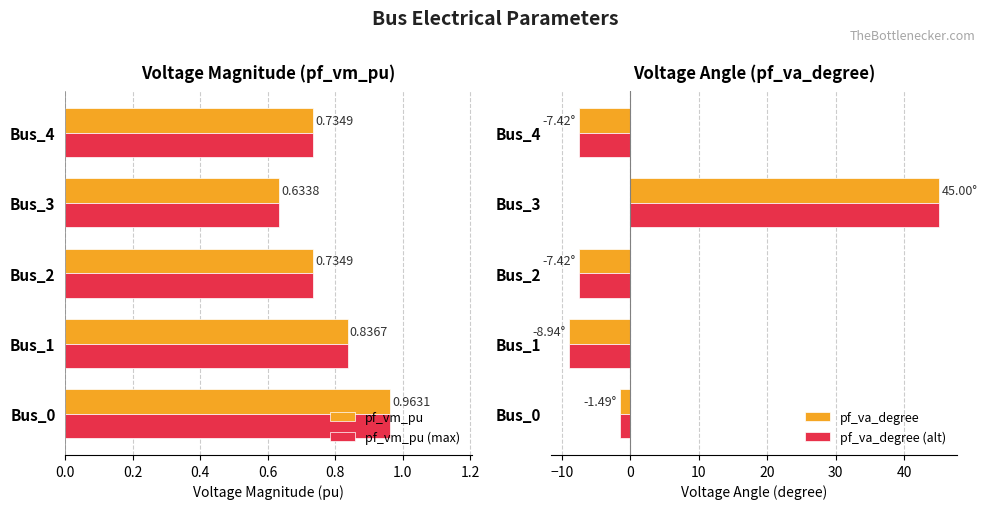

Reading left to right, list all the values displayed in this chart.

pf_vm_pu: 1.0	0.8	0.7	0.6	0.7
pf_vm_pu (max): 1.0	0.8	0.7	0.6	0.7
pf_va_degree: -1.5	-8.9	-7.4	45.0	-7.4
pf_va_degree (alt): -1.5	-8.9	-7.4	45.0	-7.4